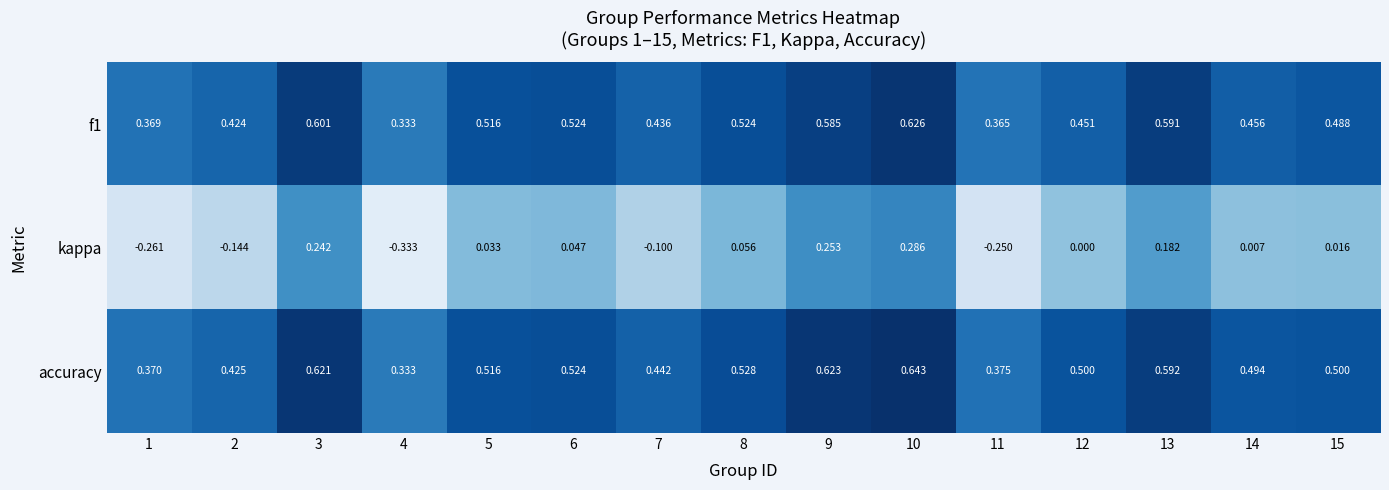

Between 10 and 11, which series saw the biggest shift?

kappa